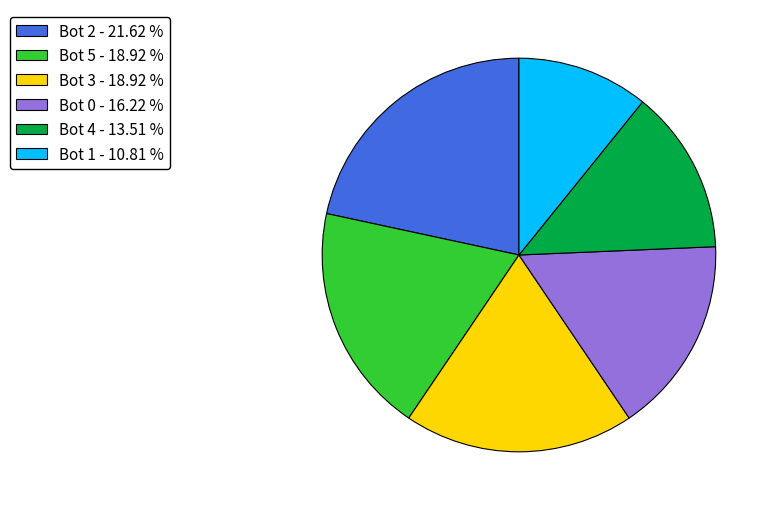

Is there a majority slice in this chart?

No